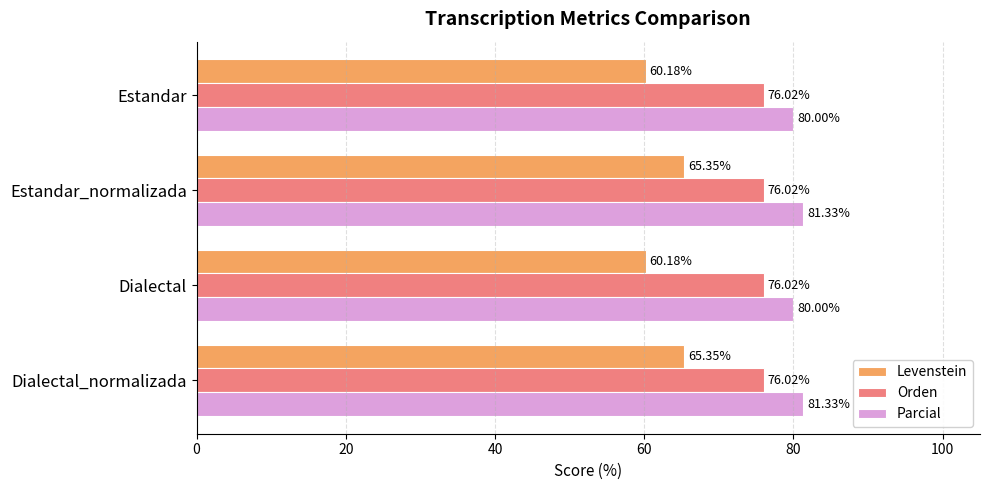

At Estandar_normalizada, list the series in order from largest to smallest.

Parcial, Orden, Levenstein